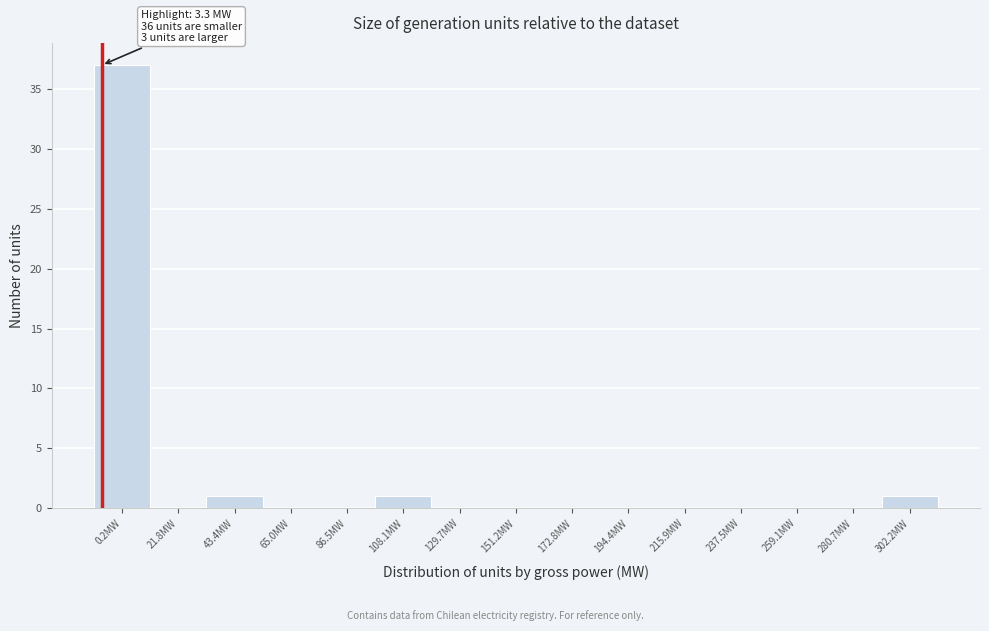

Reading left to right, extract all data points from this chart.

0.2MW=37	21.8MW=0	43.4MW=1	65.0MW=0	86.5MW=0	108.1MW=1	129.7MW=0	151.2MW=0	172.8MW=0	194.4MW=0	215.9MW=0	237.5MW=0	259.1MW=0	280.7MW=0	302.2MW=1